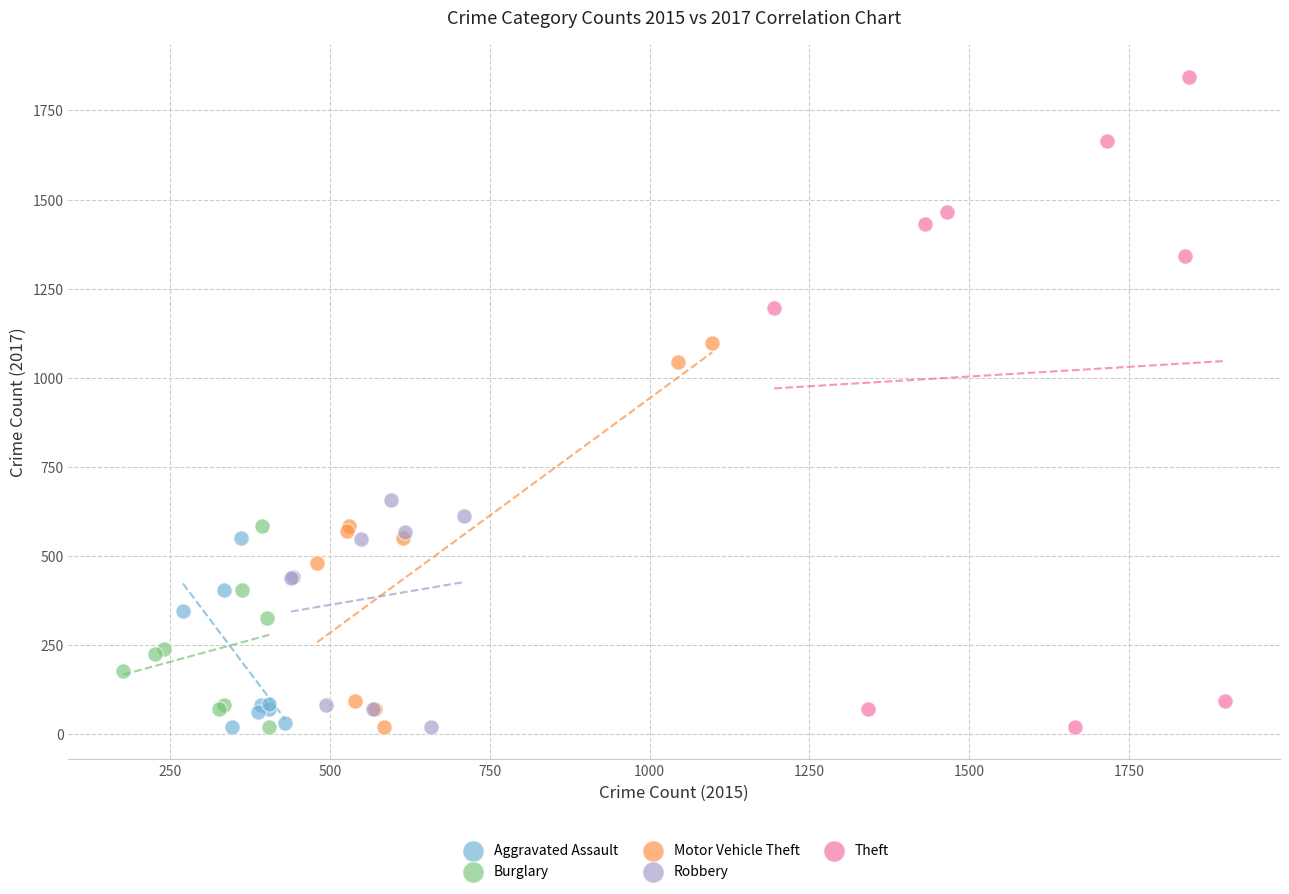

Which series contains the highest Y value?

Theft